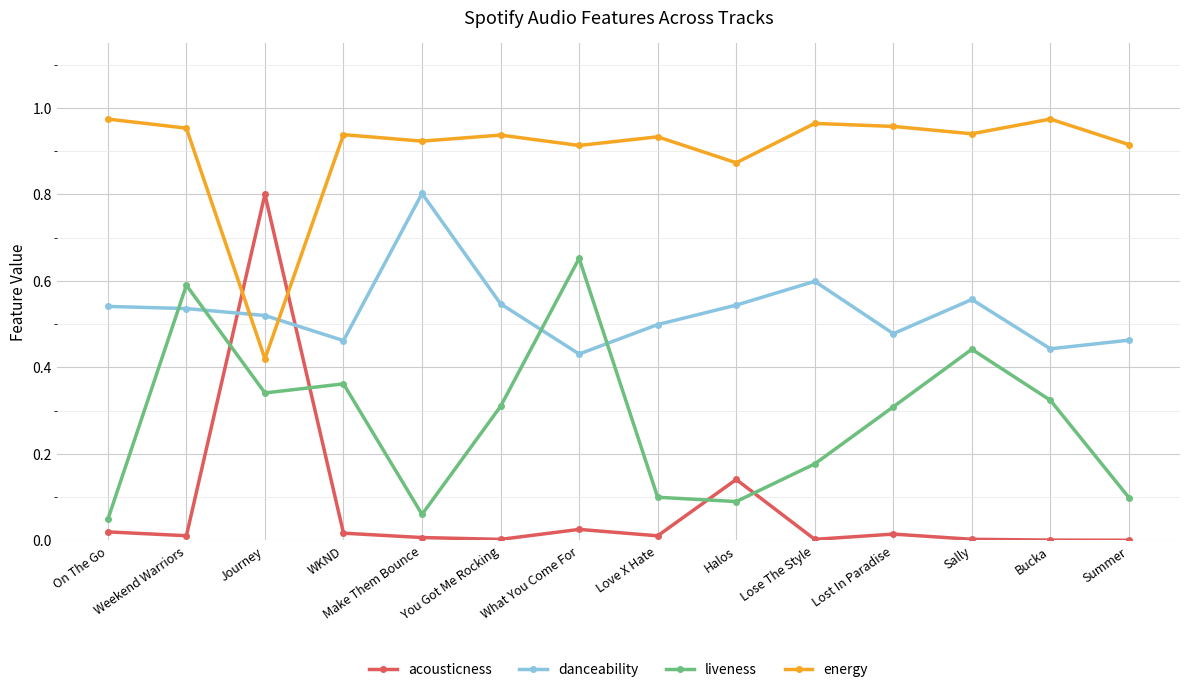

Which series has the largest total across all categories?

energy